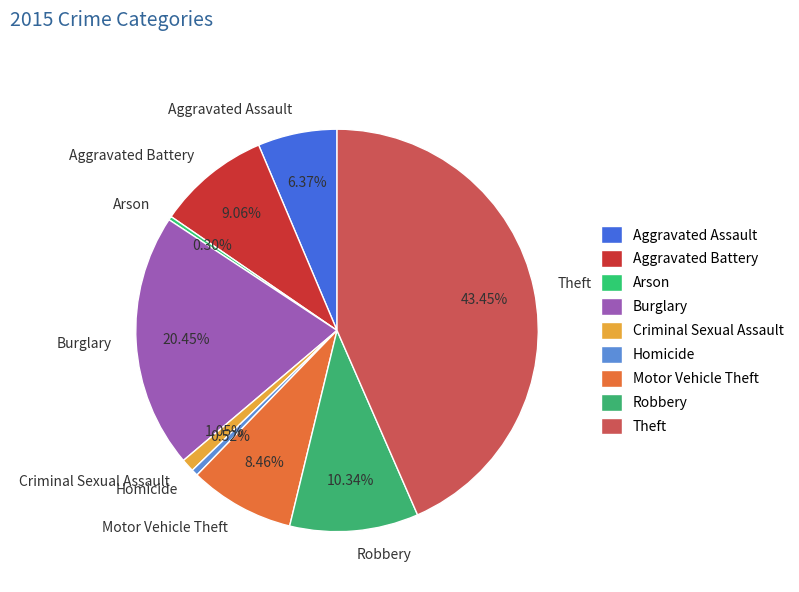

To the nearest percent, what percentage of the pie is Theft?

43%